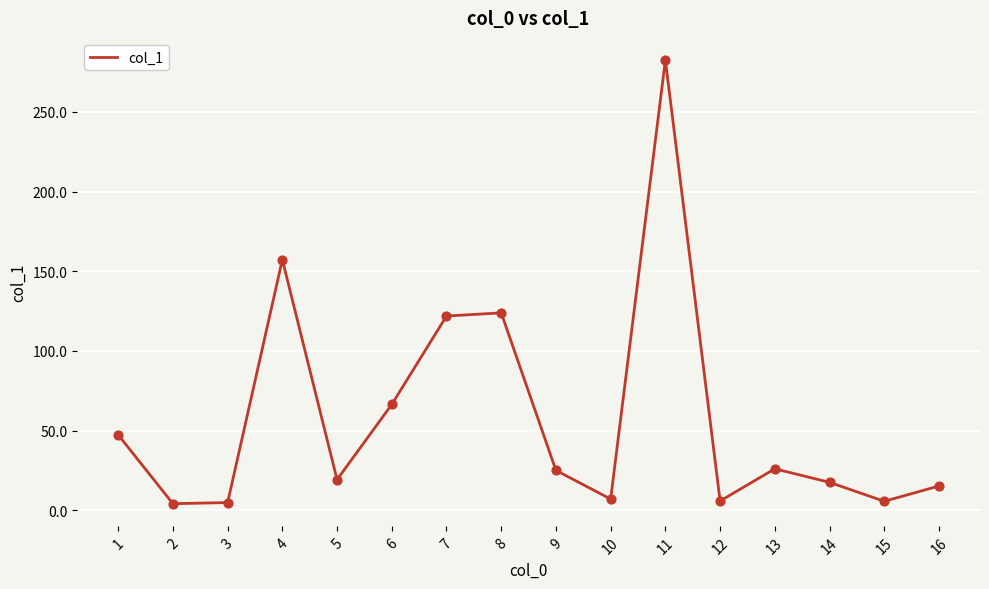

What is the ratio of the value at 11 to the value at 16?

18.6